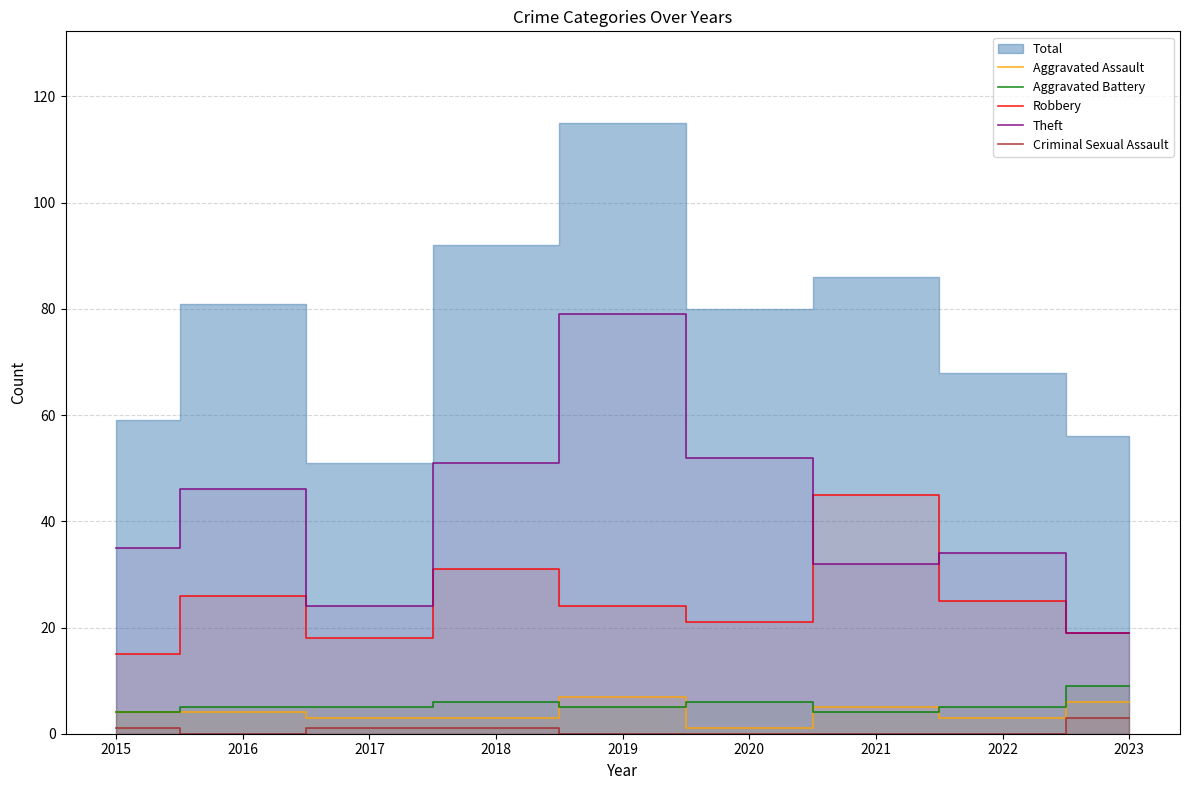

What is the value of the Aggravated Battery point at the 8th from the left?

5